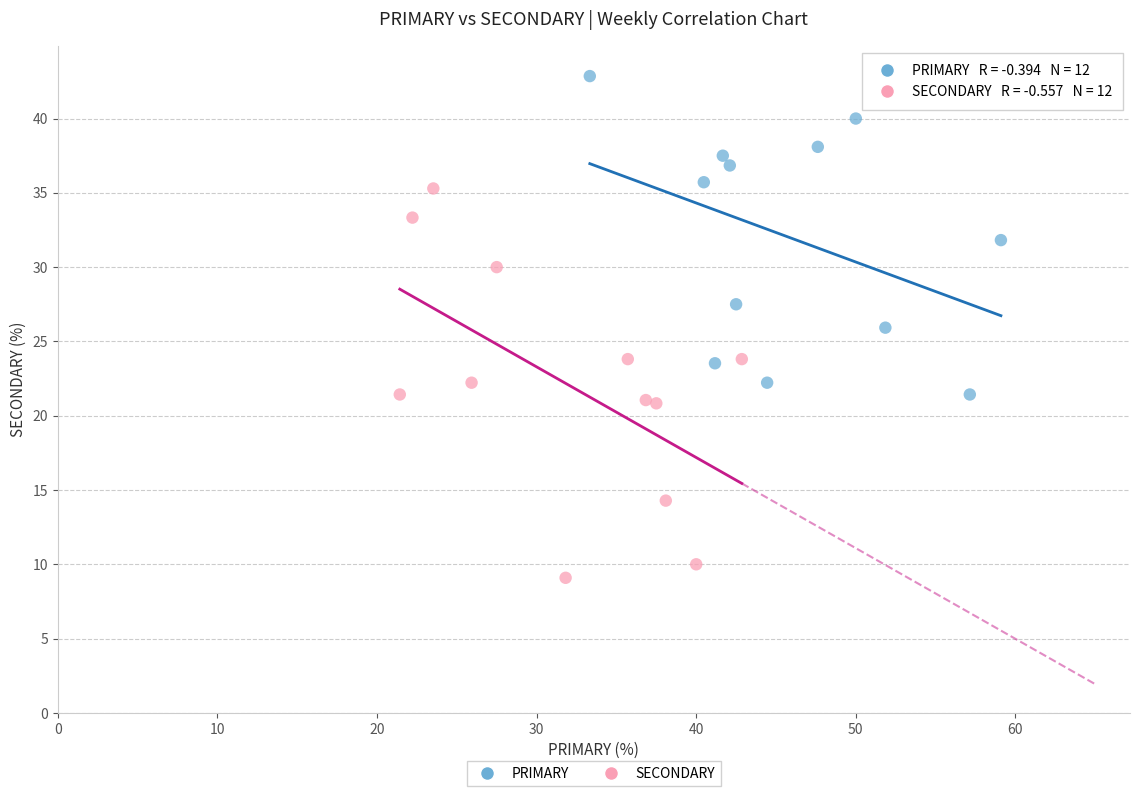

Which series has the largest Y range (max minus min)?

SECONDARY